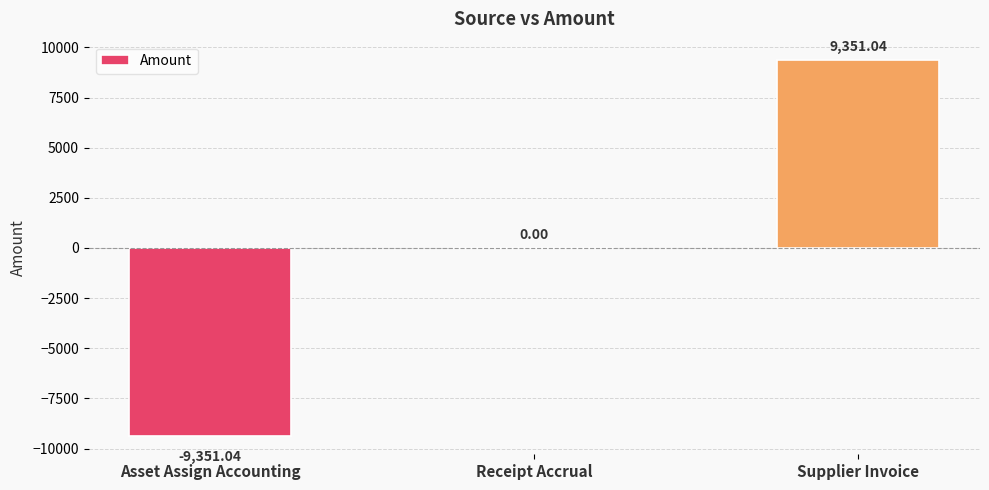

Between Receipt Accrual and Asset Assign Accounting, which is larger?

Receipt Accrual